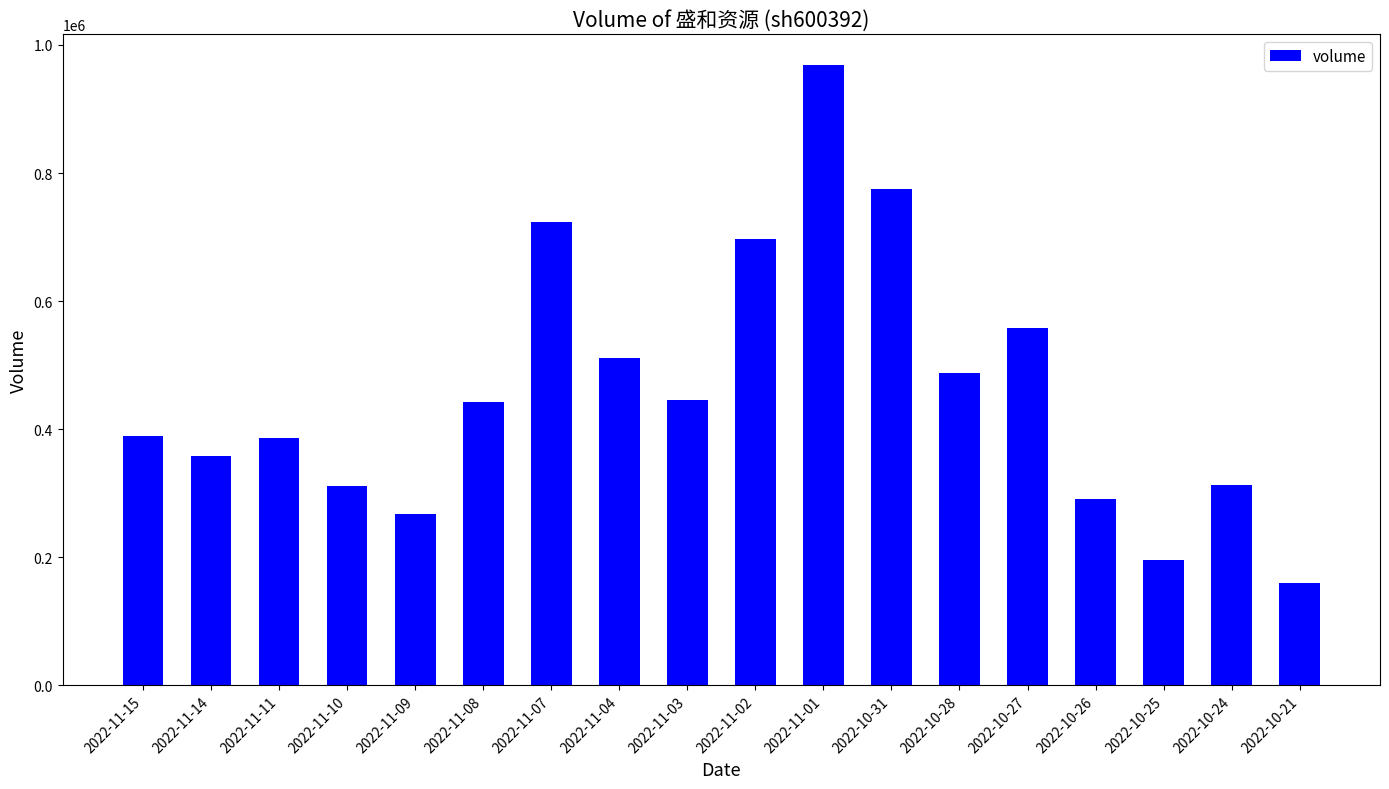

Are the bars grouped side by side (vs. stacked)?

No